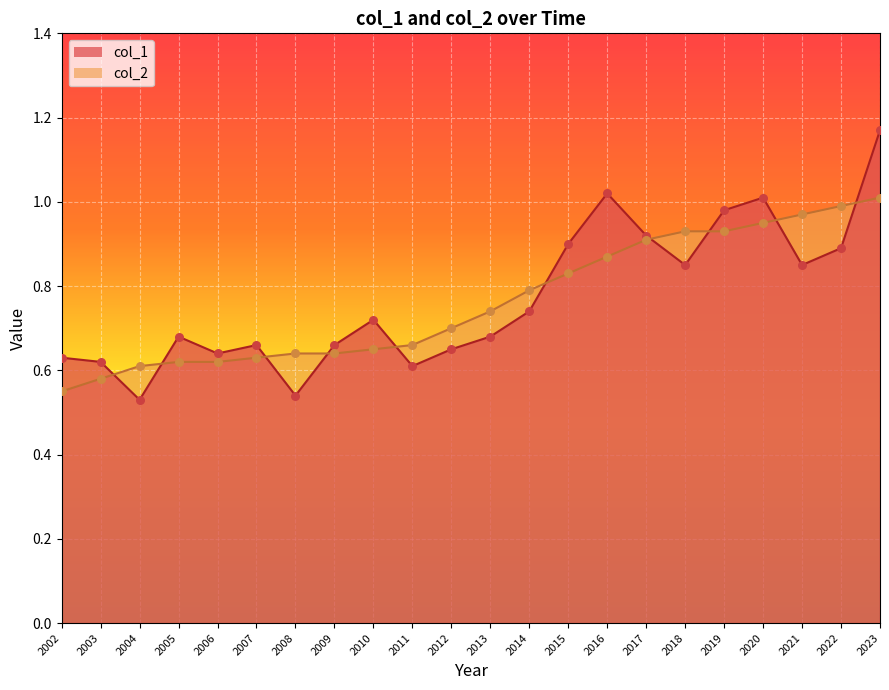

Which series has the largest total across all categories?

col_1